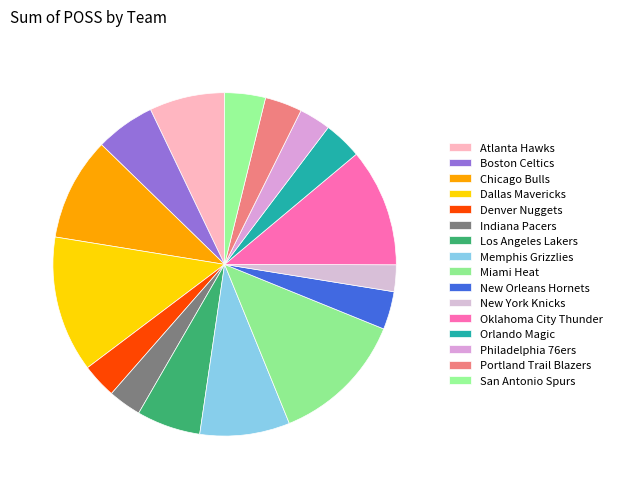

How many slices are in this pie chart?

16